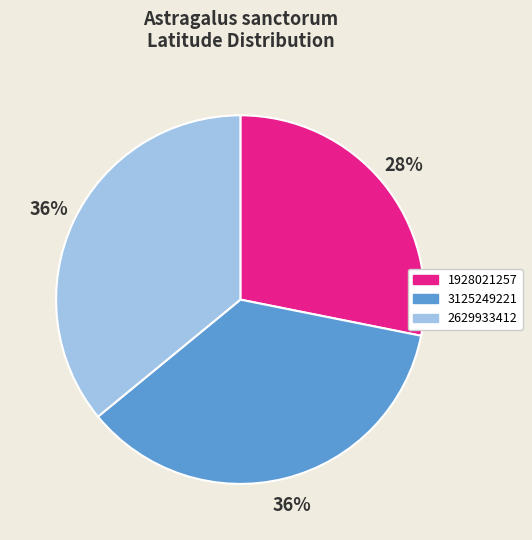

Which category has the smallest portion of the pie?

1928021257